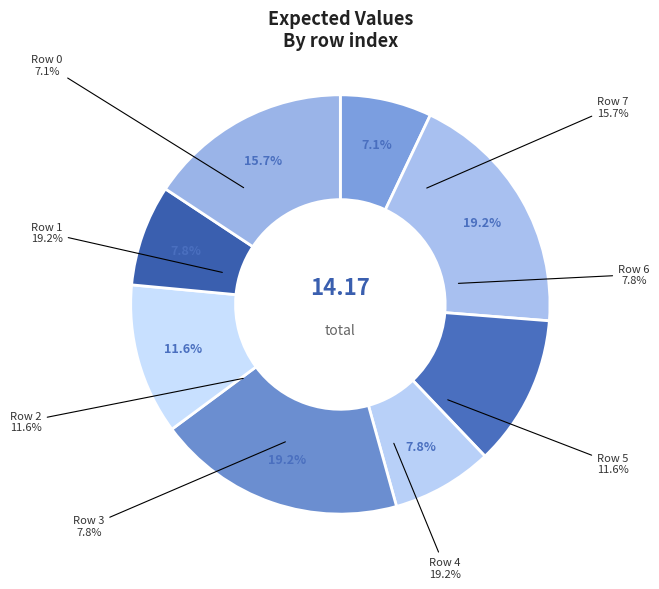

To the nearest percent, what is the difference between the largest and smallest slice percentages?

12%